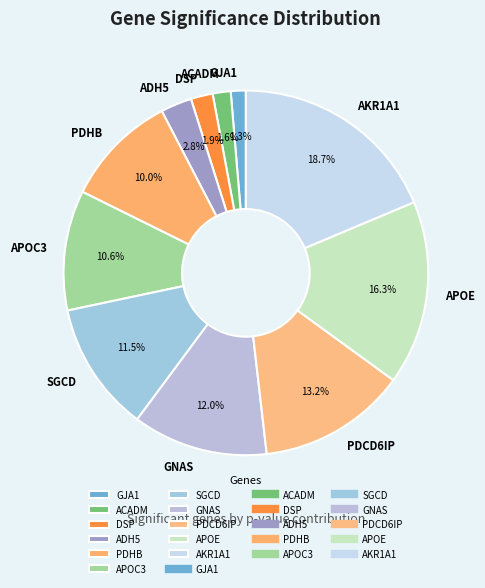

To the nearest percent, what portion does PDHB represent?

10%